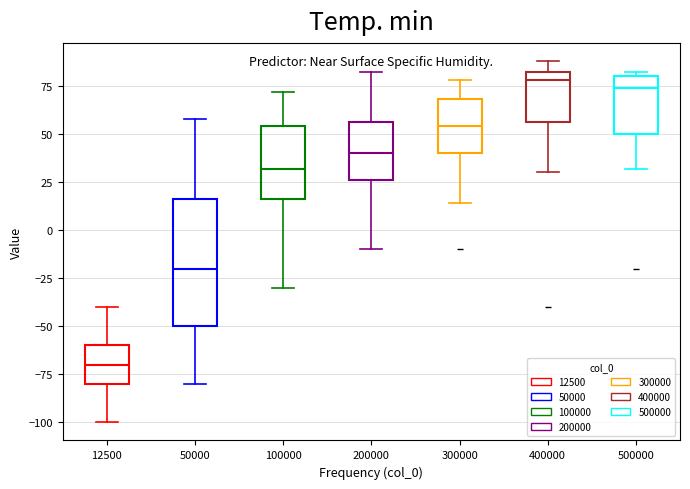

Where is the upper edge of the box at x = 300000 on the y-axis? The values are not printed on the chart, so give them approximately, as read against the axis.

70